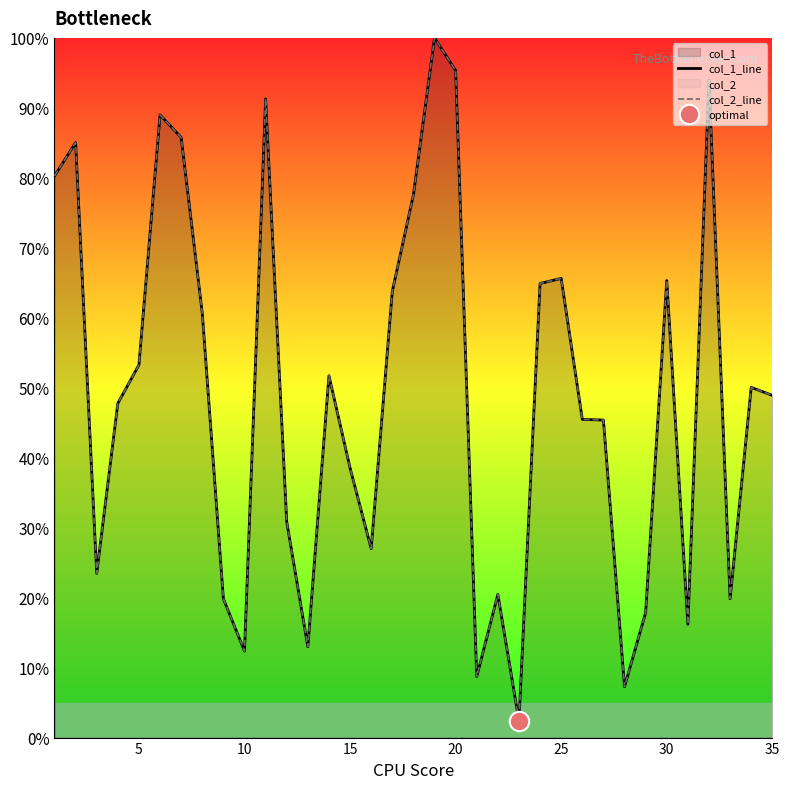

Reading left to right, transcribe all the data shown in this chart.

col_1_line: 80.3	85.0	23.5	47.8	53.3	89.0	85.8	60.6	19.8	12.4	91.3	30.8	13.0	51.7	38.5	27.0	63.8	77.6	100.0	95.3	8.7	20.5	2.4	64.9	65.6	45.5	45.4	7.3	17.9	65.3	16.2	94.0	19.8	50.1	48.9
col_2_line: 80.3	85.0	23.5	47.8	53.3	89.0	85.8	60.6	19.8	12.4	91.3	30.8	13.0	51.7	38.5	27.0	63.8	77.6	100.0	95.3	8.7	20.5	2.4	64.9	65.6	45.5	45.4	7.3	17.9	65.3	16.2	94.0	19.8	50.1	48.9